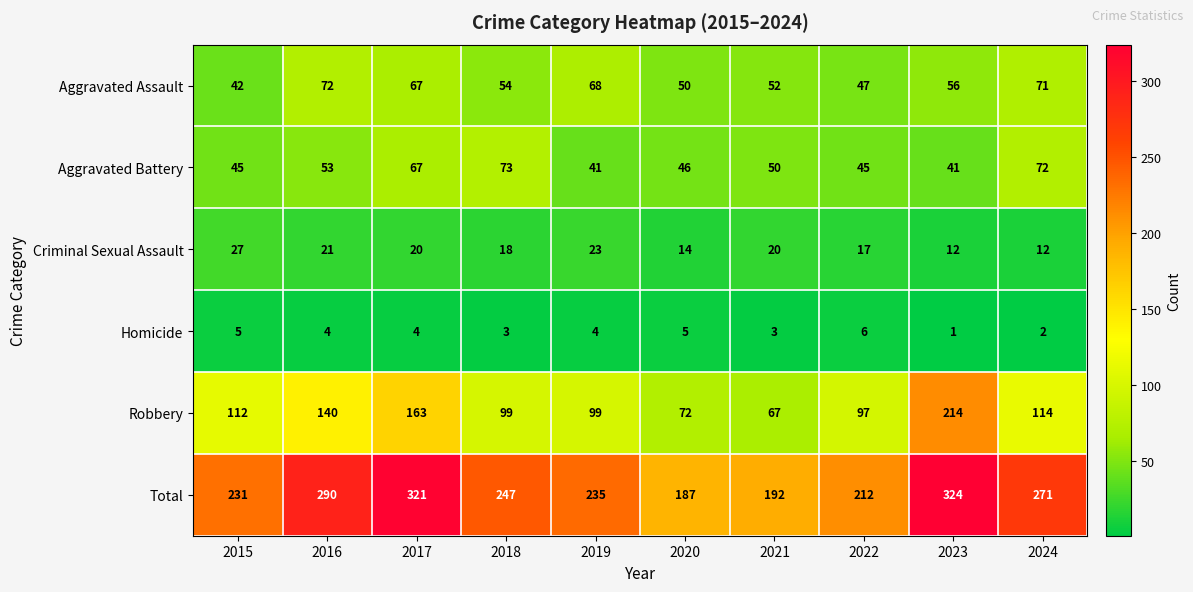

What is the difference between the highest and lowest values at 2022?

206